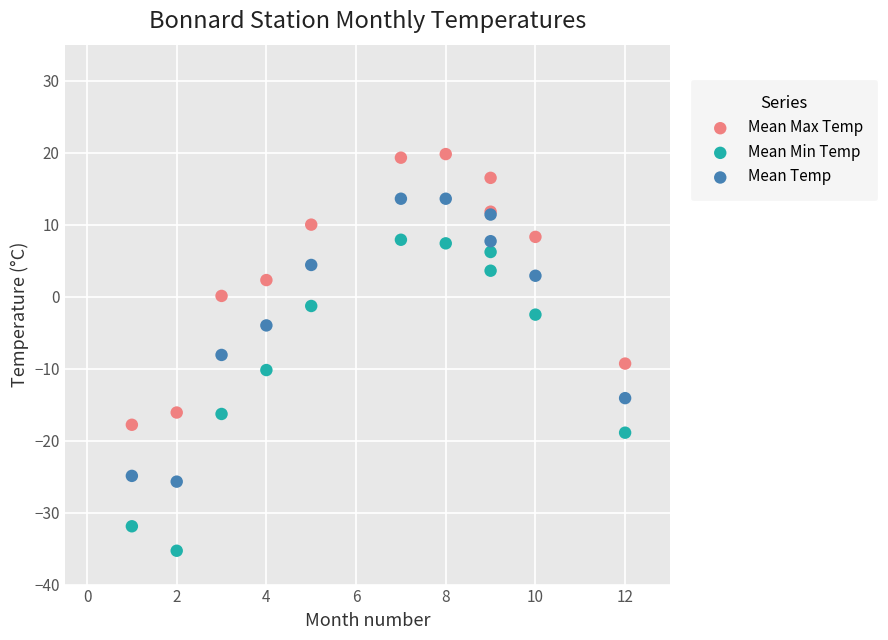

What is the X range (max minus min) for the scatter plot?

11.0